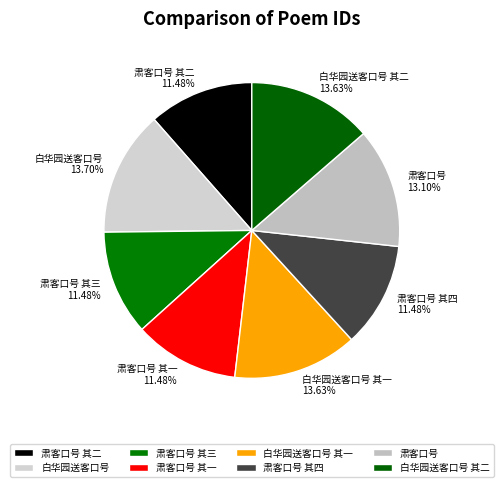

Approximately how many times larger is the value at 白华园送客口号 其一 compared to 肃客口号?

1.0